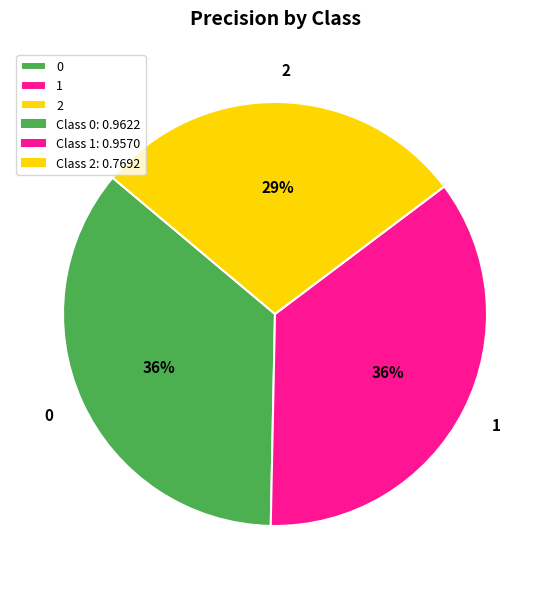

Combined, do 0 and 2 account for over 50%?

Yes